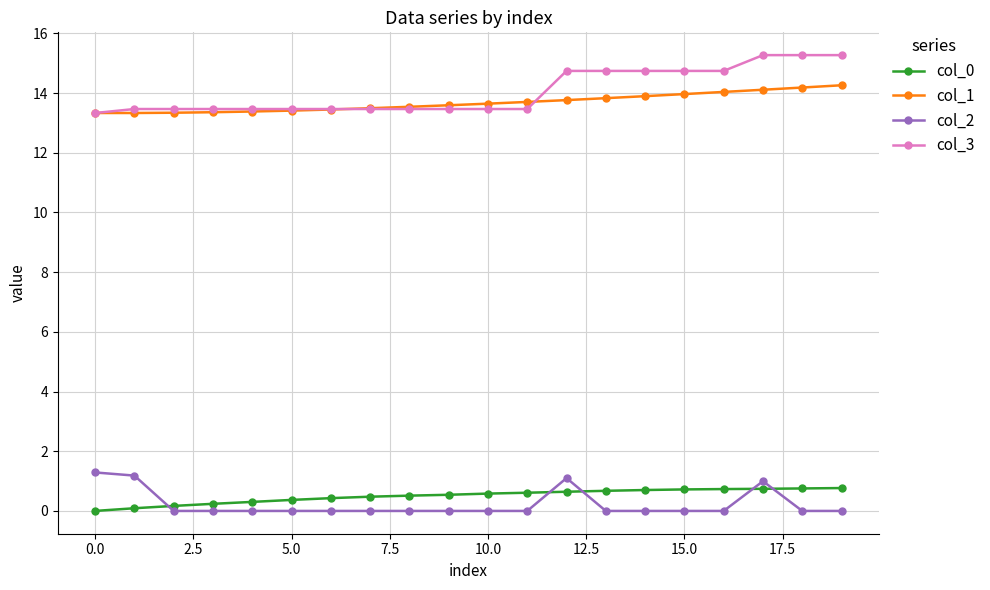

What is the value of the col_3 point at the 5th from the left?

13.5